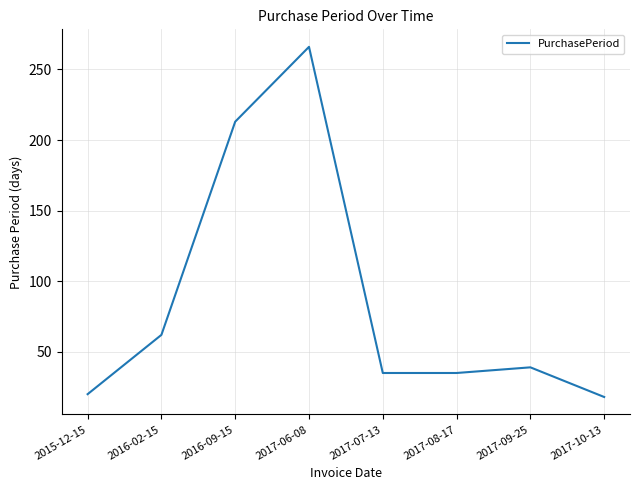

True or false: the data shows 35 at 2017-08-17.

True